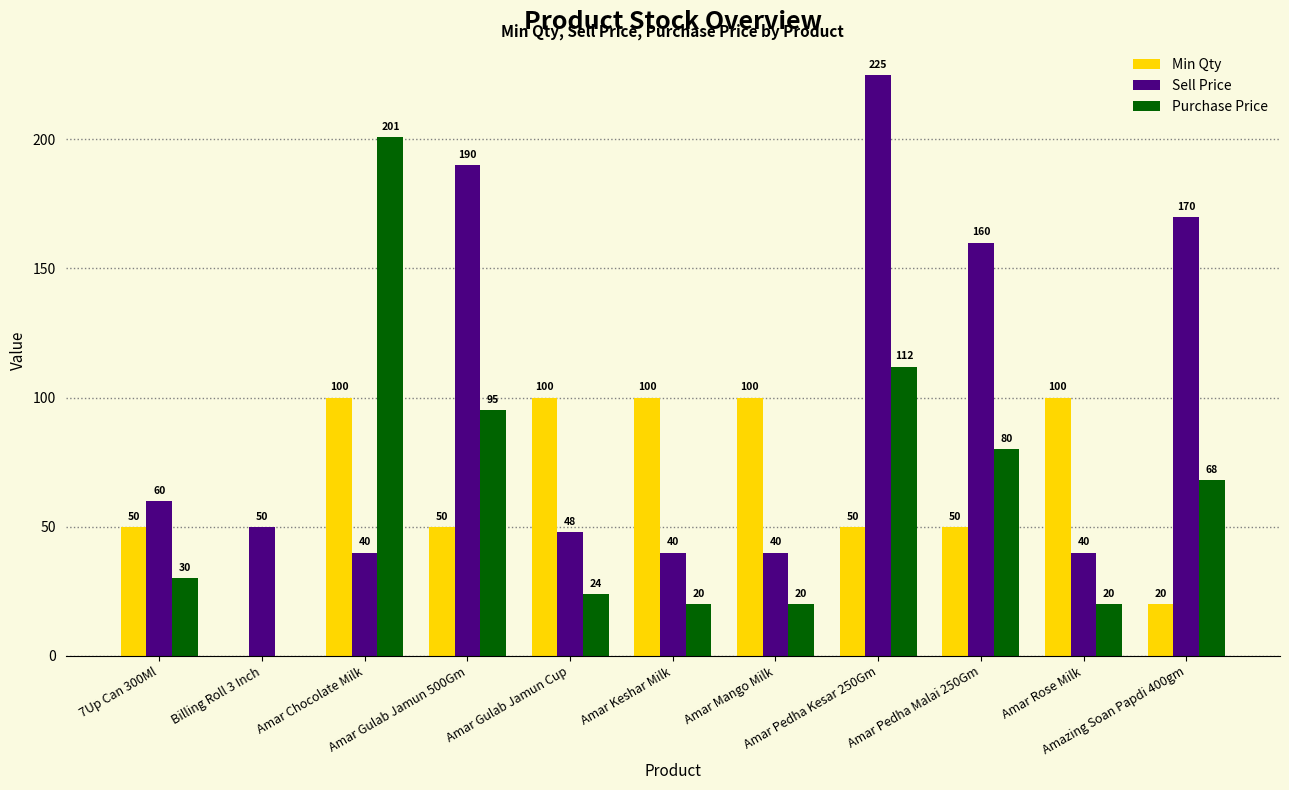

What is the sum of all Purchase Price values?

670